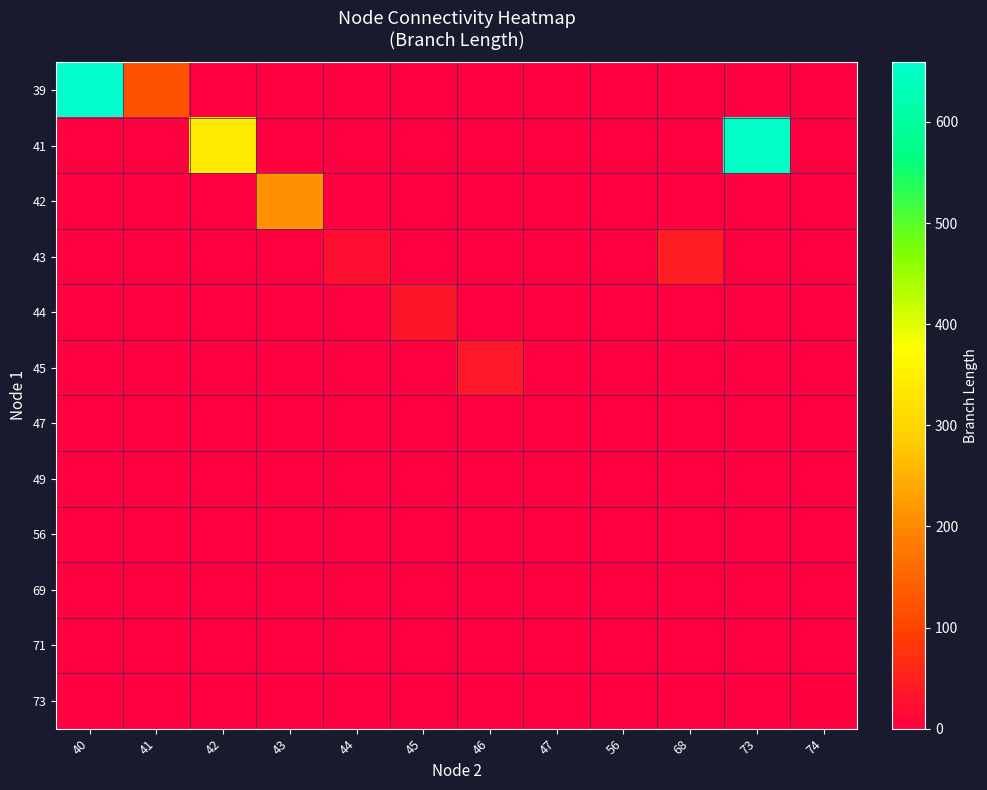

At which category is the sum across all series the highest?

40